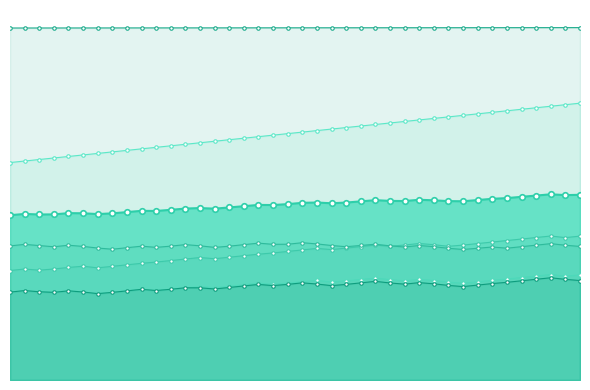

Is it true that Scen_8 equals 2.7 at 6.038950859972514?

True